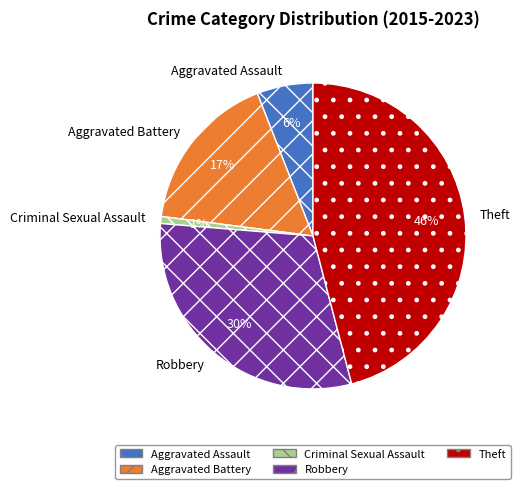

Combined, do Criminal Sexual Assault and Aggravated Assault account for over 50%?

No